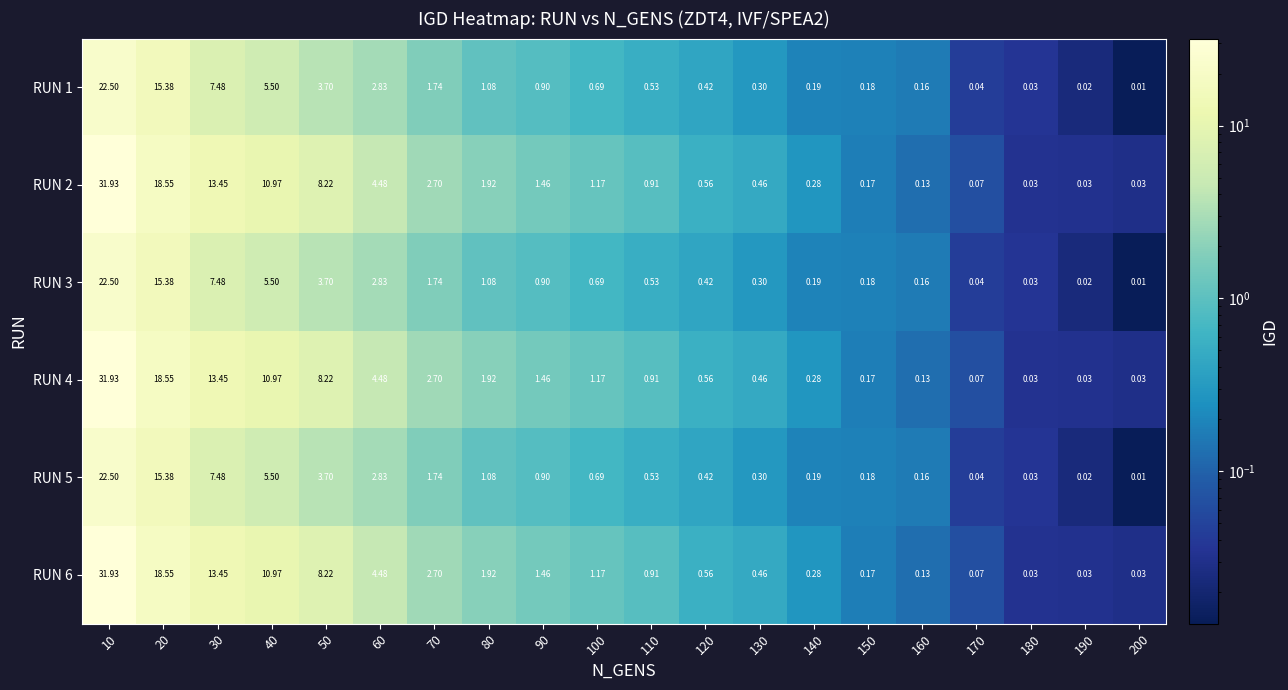

Is the value of RUN 2 at 50 greater than the value of RUN 5 at 40?

Yes